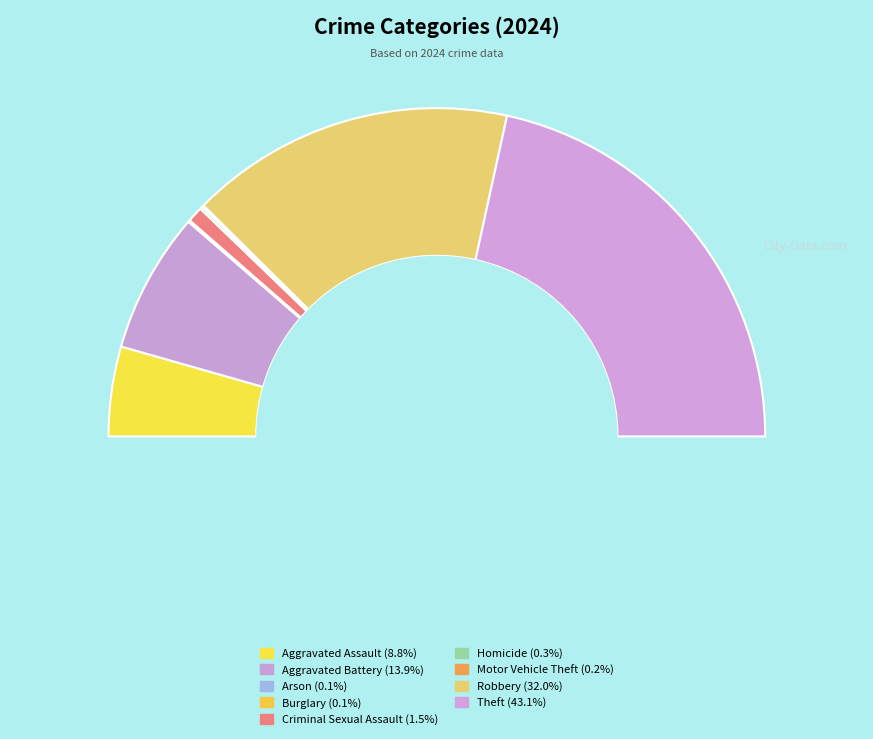

Approximately how many times larger is the value at Criminal Sexual Assault compared to Aggravated Battery?

0.1